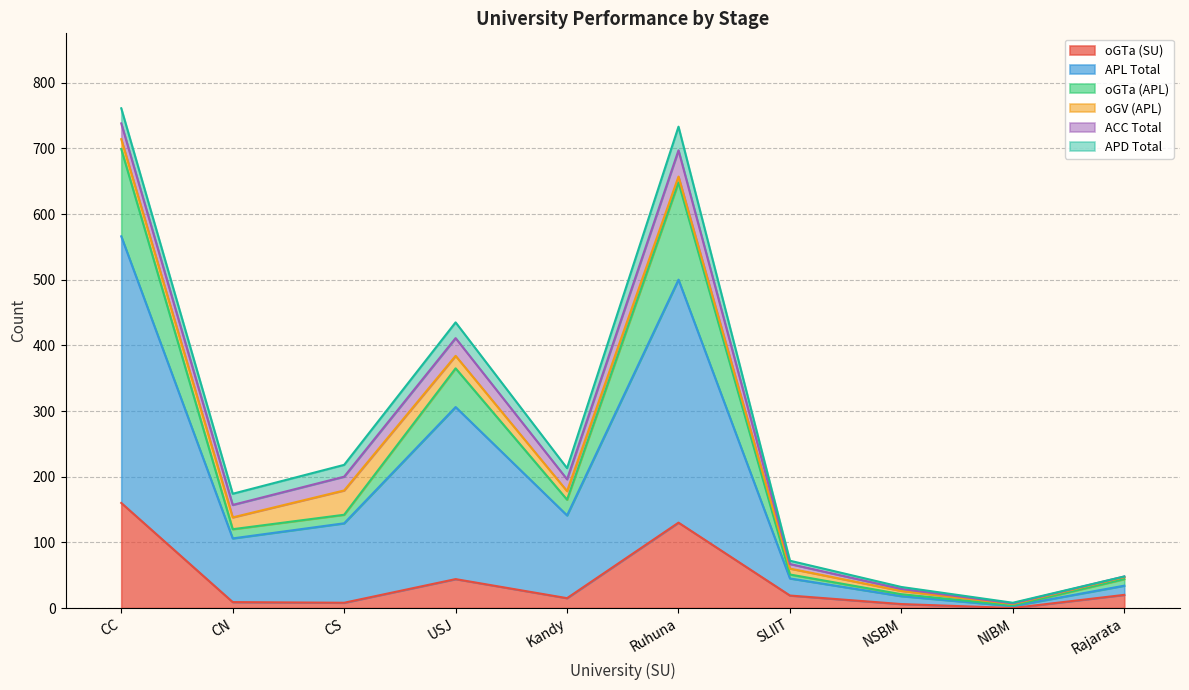

Does the chart display data point markers on the line(s)?

No